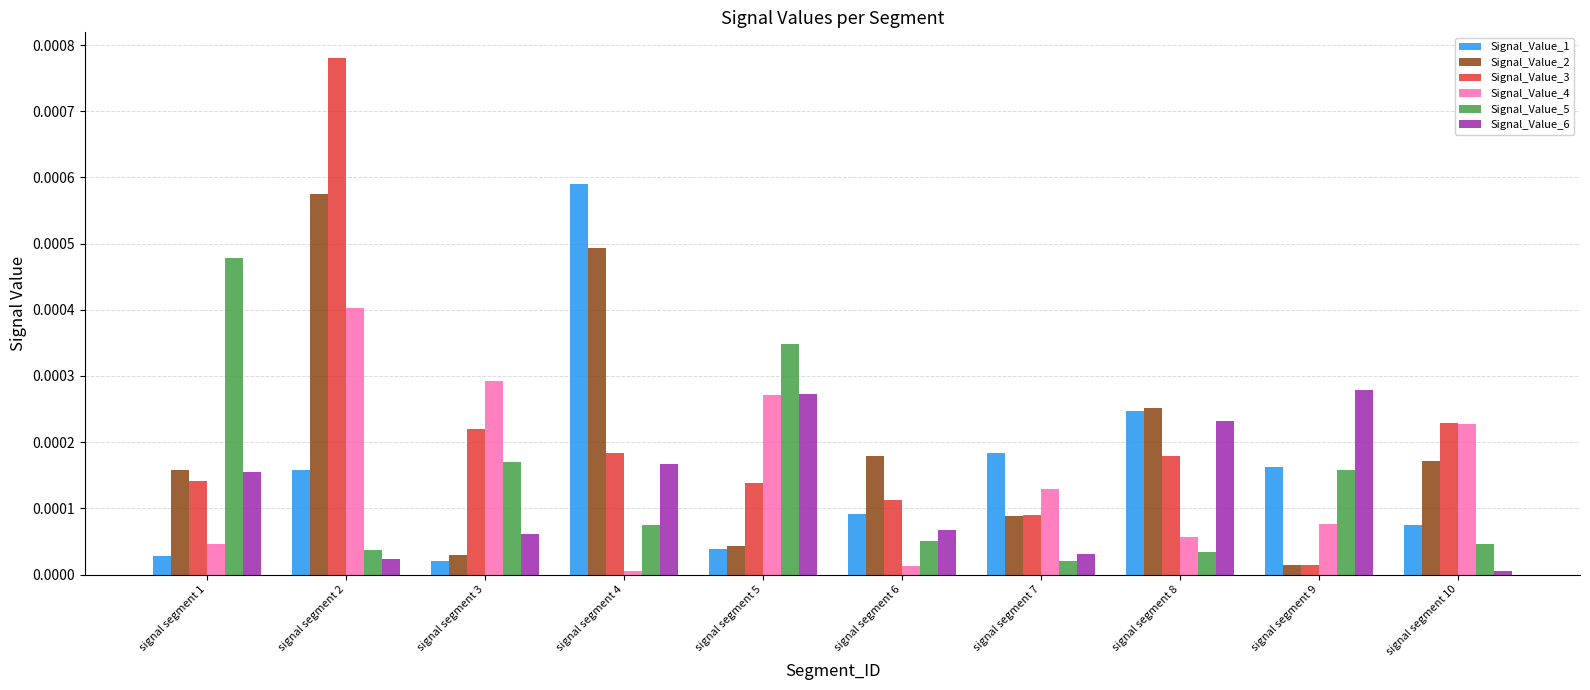

Which category has the highest value across all series?

signal segment 2